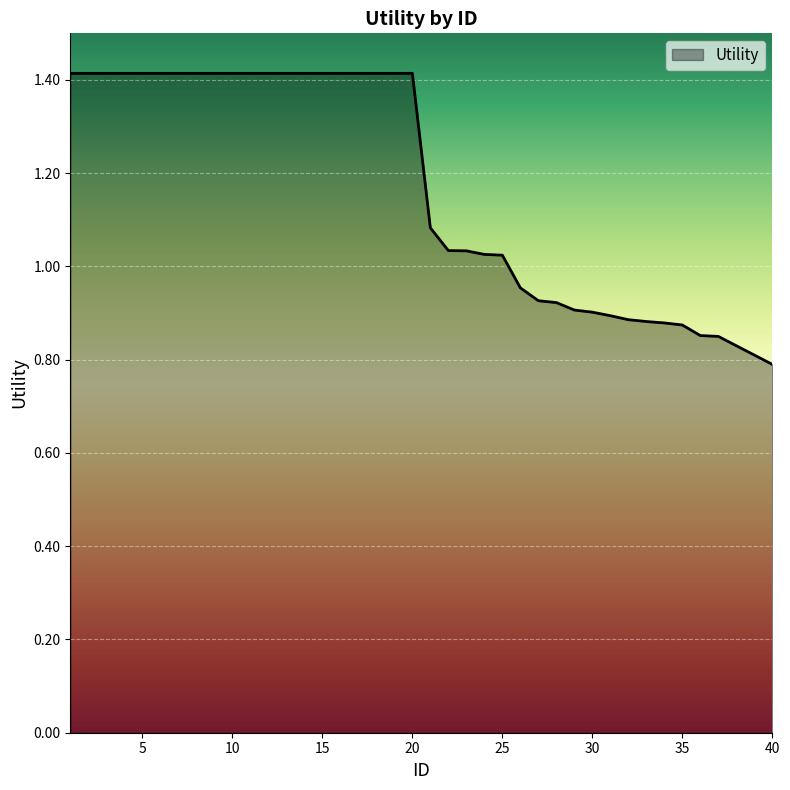

What is the maximum value shown in the chart?

1.4